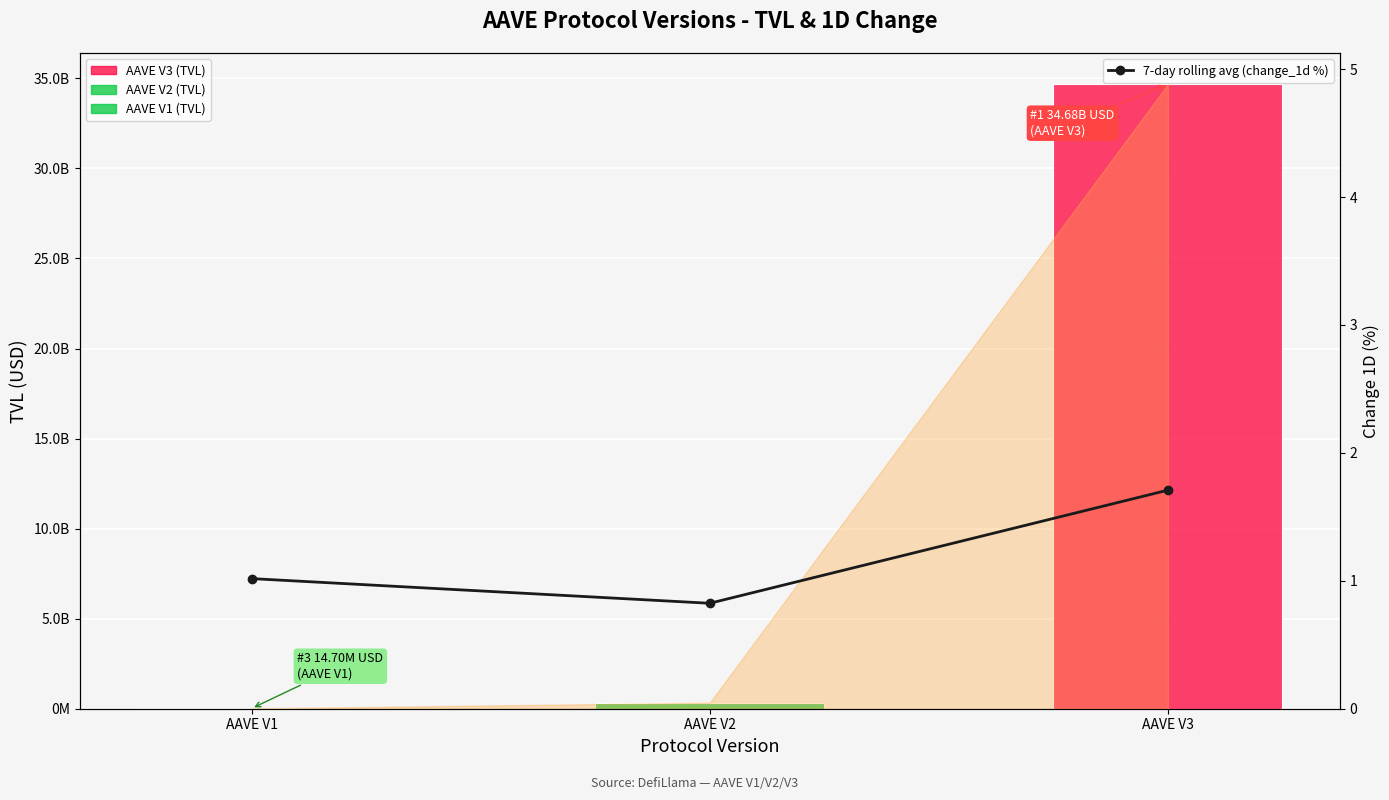

What value does the data have at AAVE V2?

0.8